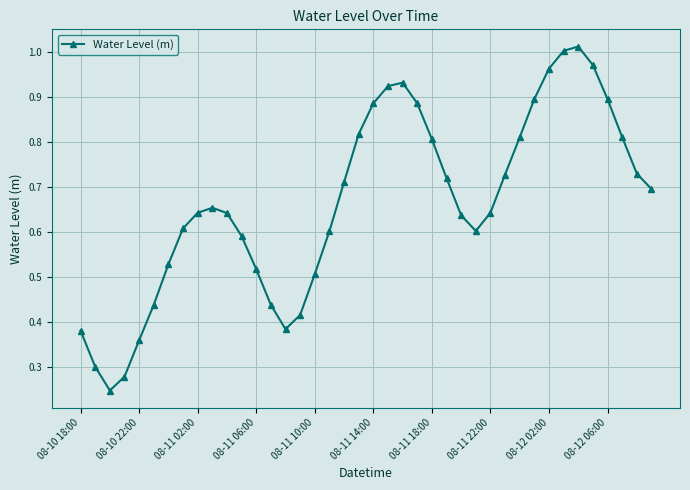

True or false: there are more than 2 points higher than both neighbors.

True